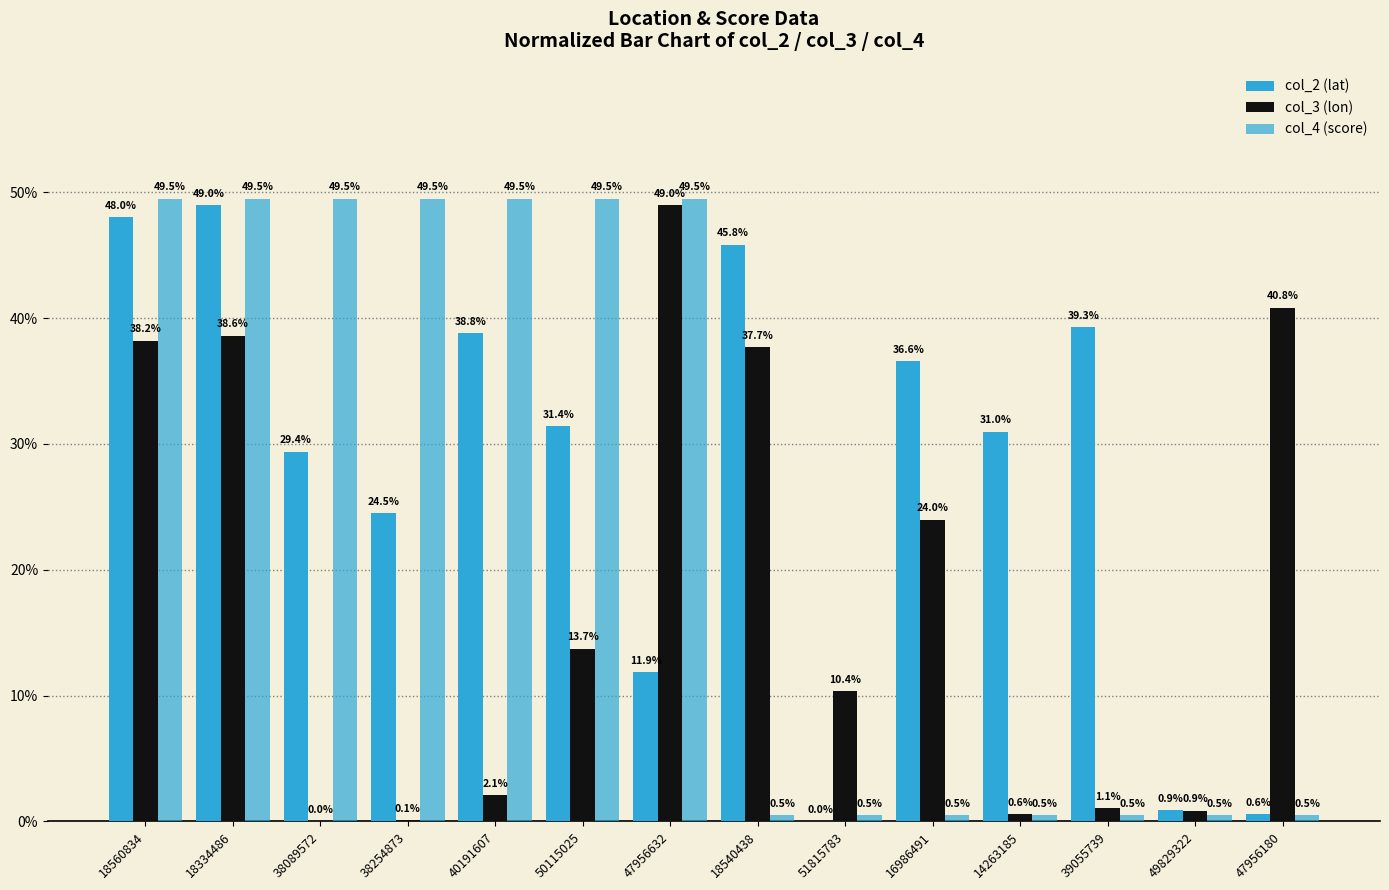

Between 40191607 and 49829322, which series saw the biggest shift?

col_4 (score)